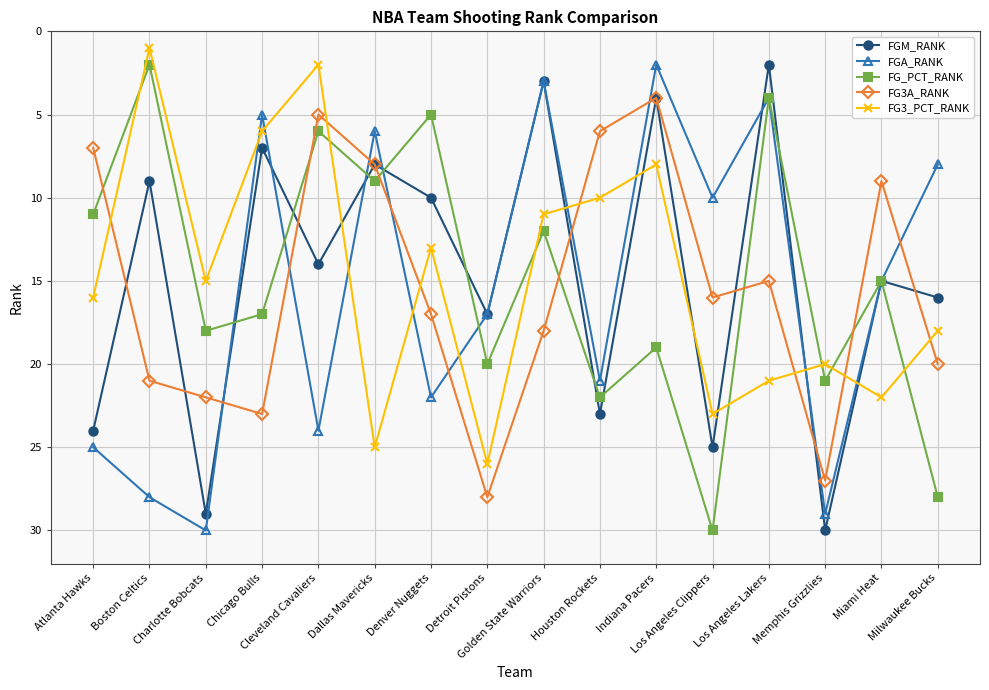

Where is the first local maximum for FG_PCT_RANK?

Charlotte Bobcats